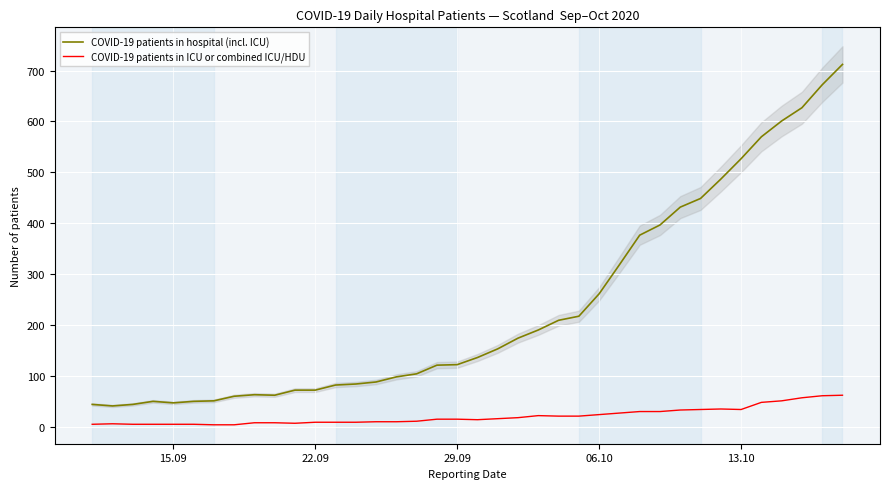

True or false: COVID-19 patients in hospital (incl. ICU) and COVID-19 patients in ICU or combined ICU/HDU cross at least once.

False